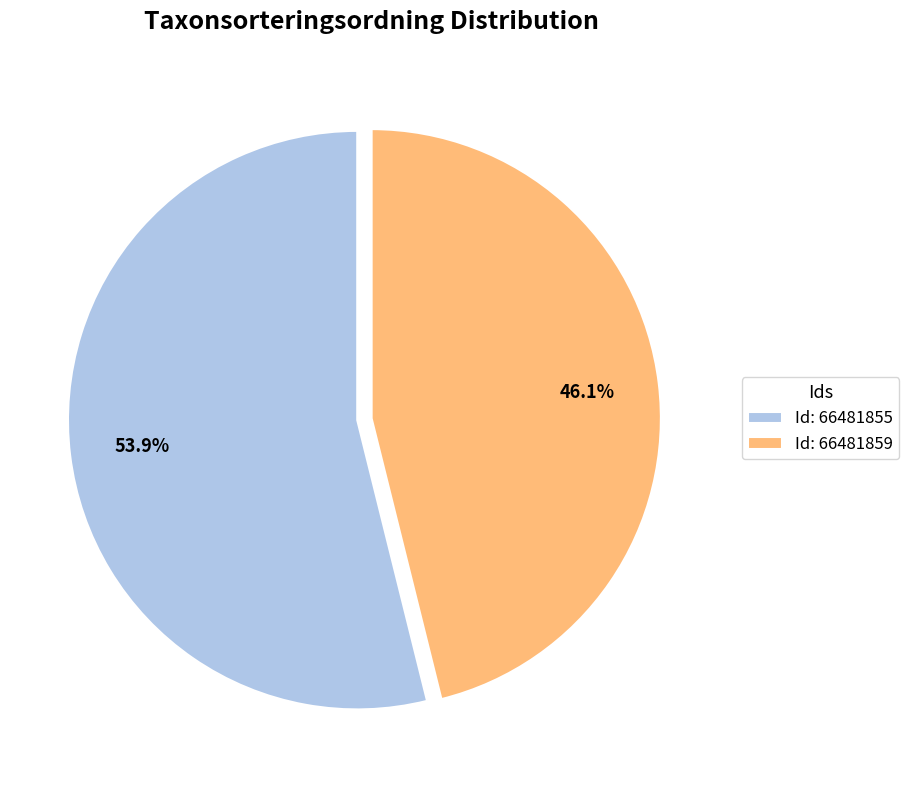

Approximately how many times larger is the value at Id: 66481859 compared to Id: 66481855?

0.9